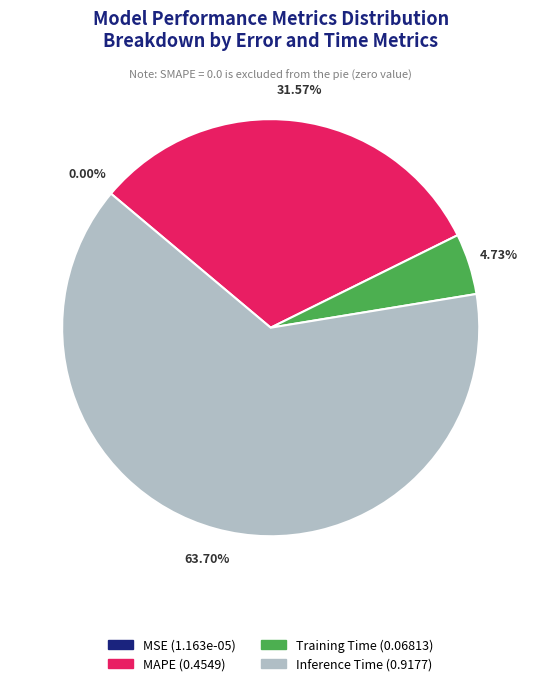

Is there a majority slice in this chart?

Yes